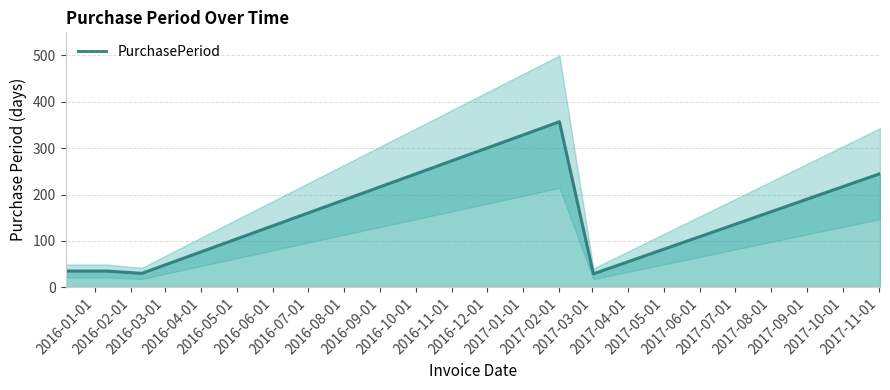

What is the minimum value for PurchasePeriod?

29